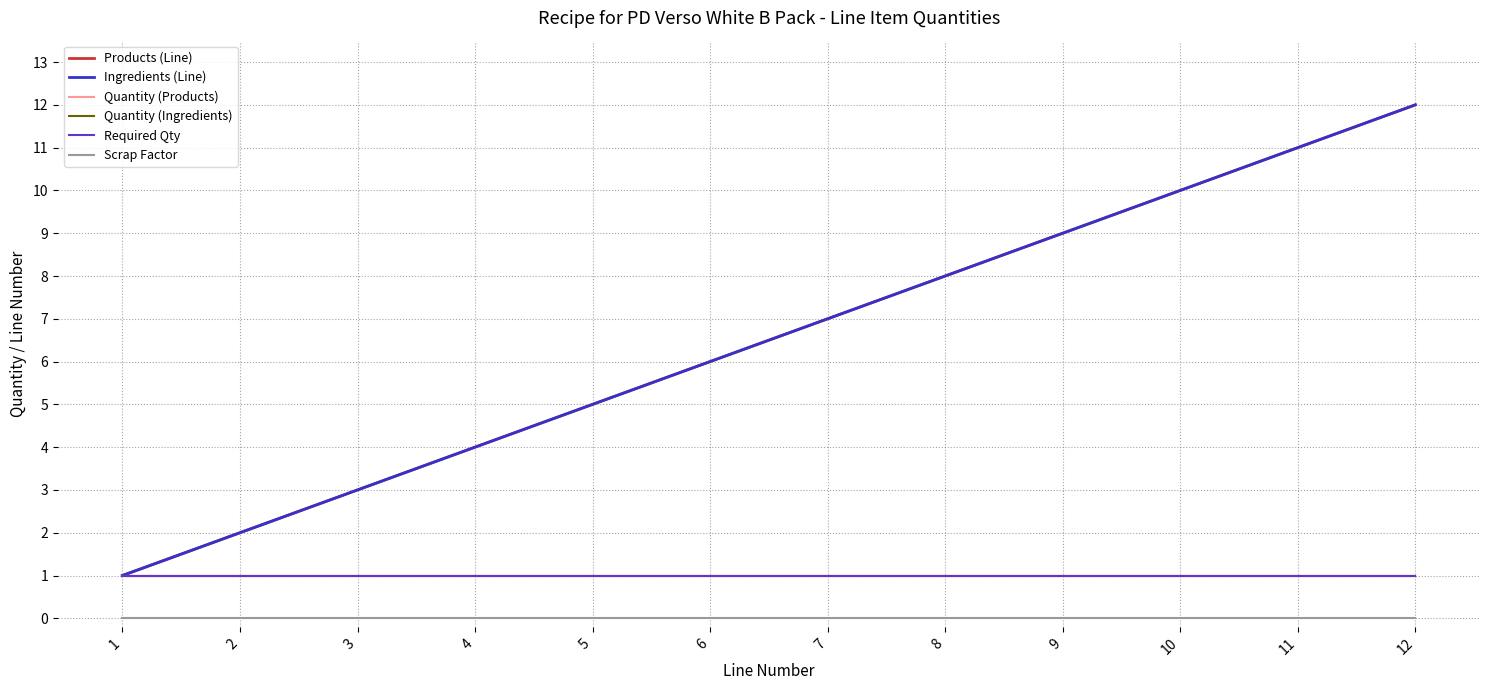

True or false: Ingredients (Line) has more than 2 interior local peaks.

False